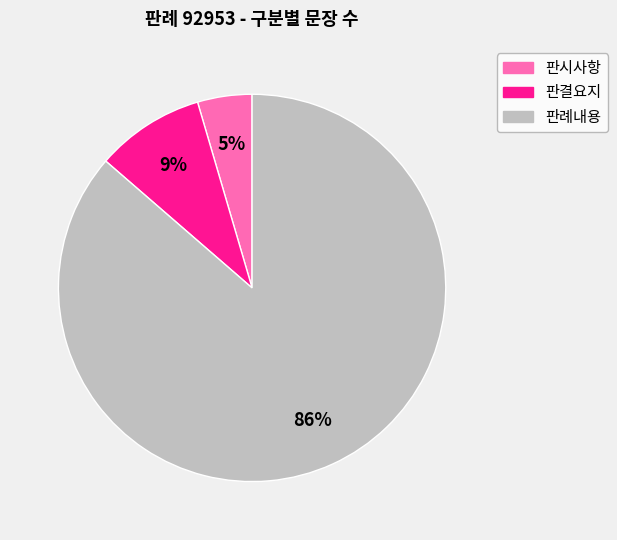

Which slice represents more than half of the pie?

판례내용